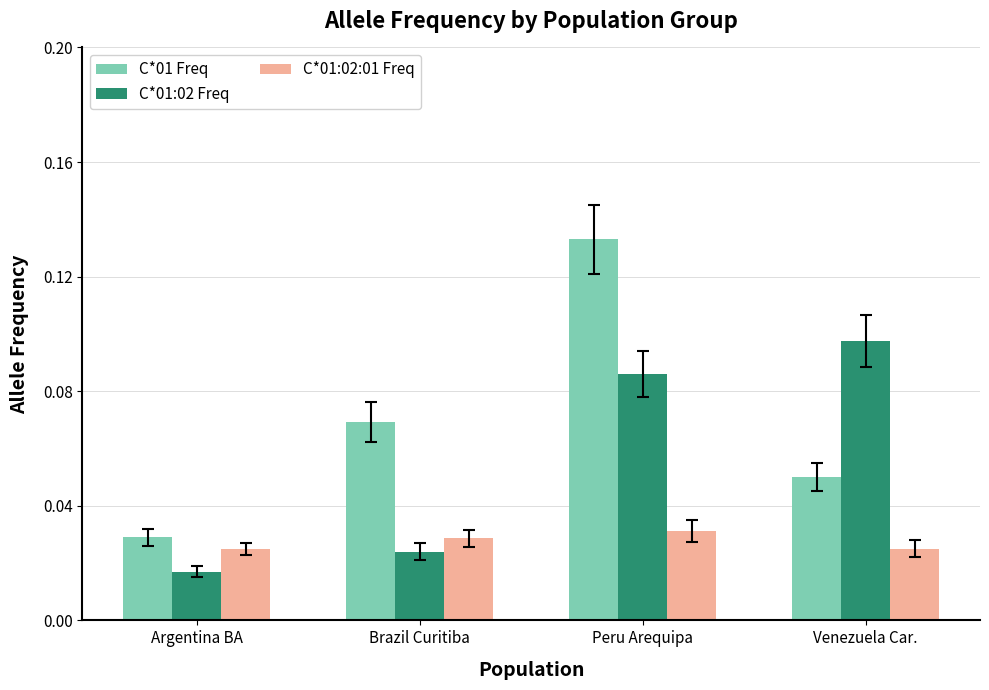

Is it true that C*01:02:01 Freq equals 0.1 at Peru Arequipa?

False